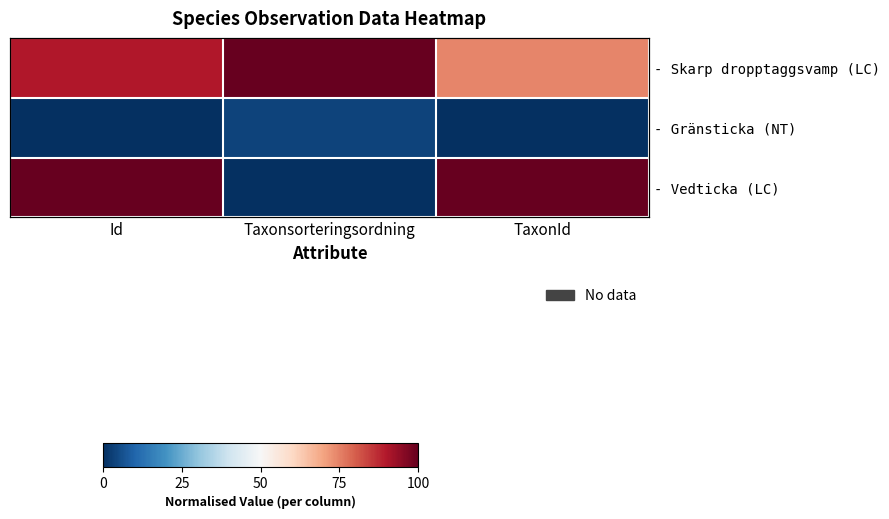

At which label does - Gränsticka (NT) reach its peak?

Taxonsorteringsordning